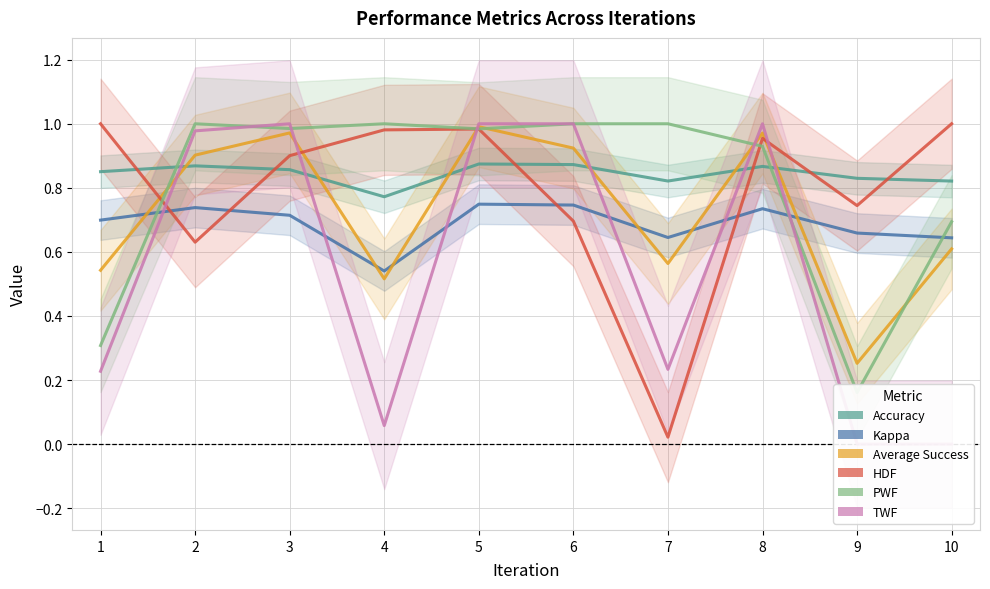

Which series ends up on top after the final intersection of Kappa and HDF?

HDF